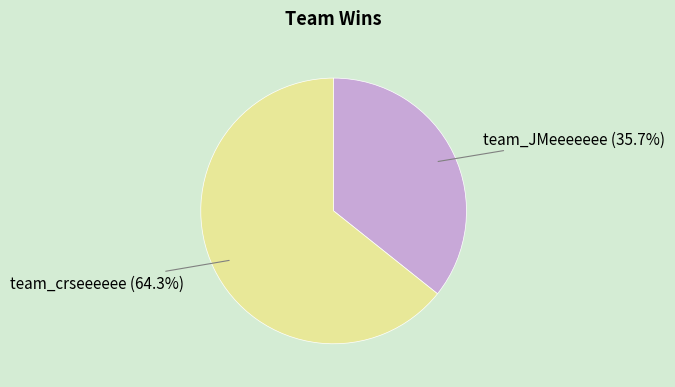

How many segments does this pie chart have?

2